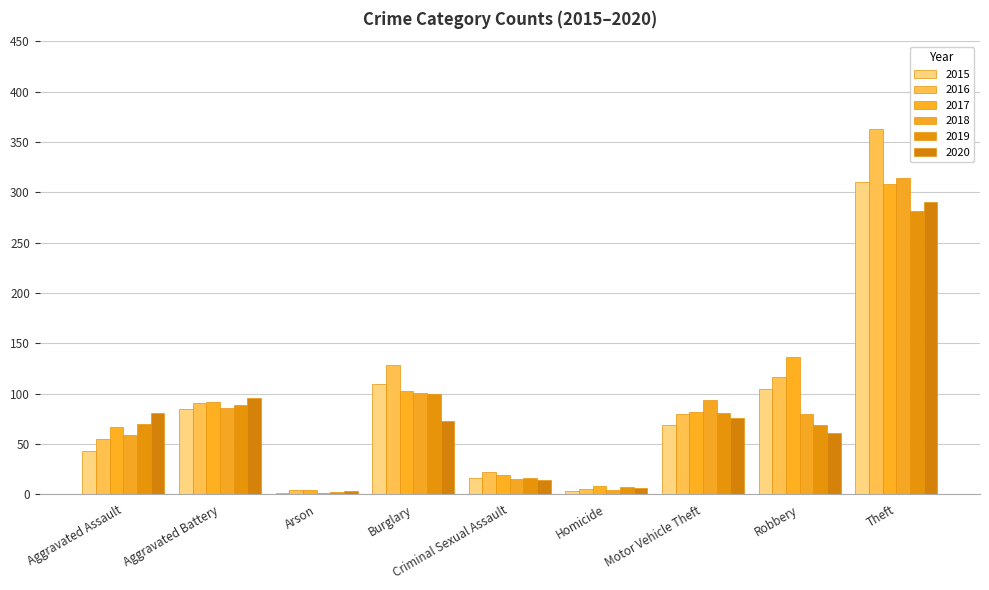

The value of 2018 at Arson is 1. True or false?

True